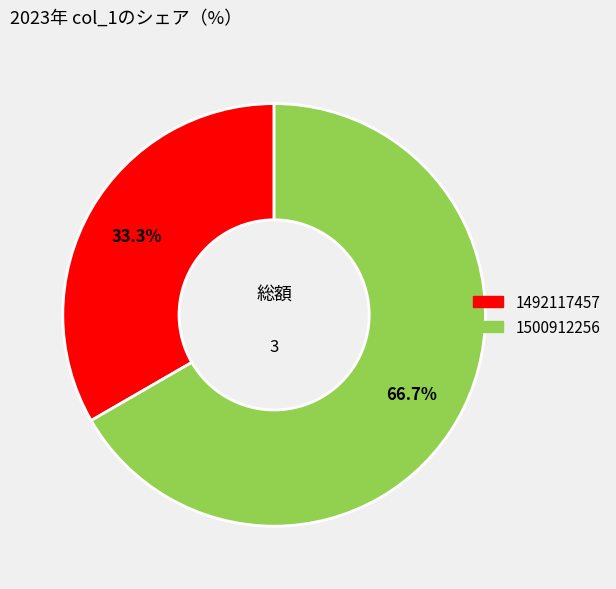

To the nearest percent, what is the average slice percentage?

50%